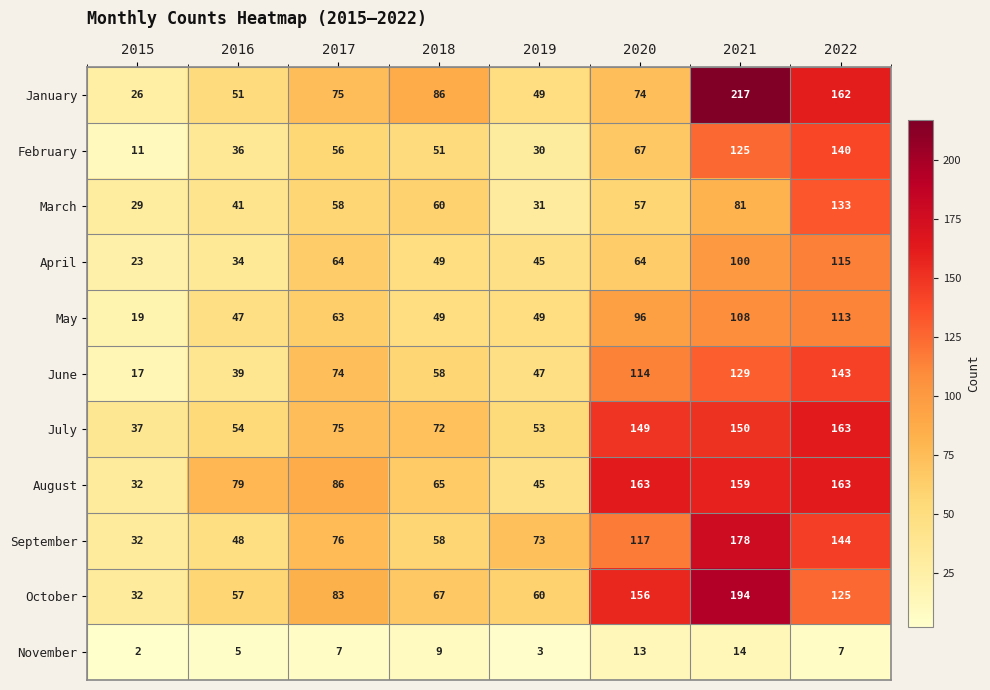

What is the spread (max minus min) of values at 2016?

74